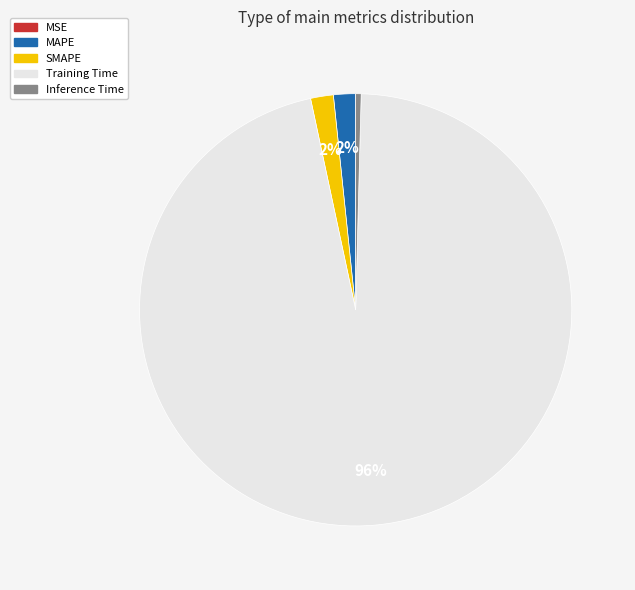

The Training Time slice represents 82% of the pie. True or false?

False